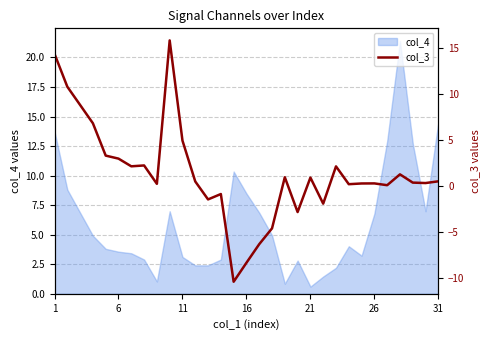

What is the lowest value of the col_4 series?

0.6